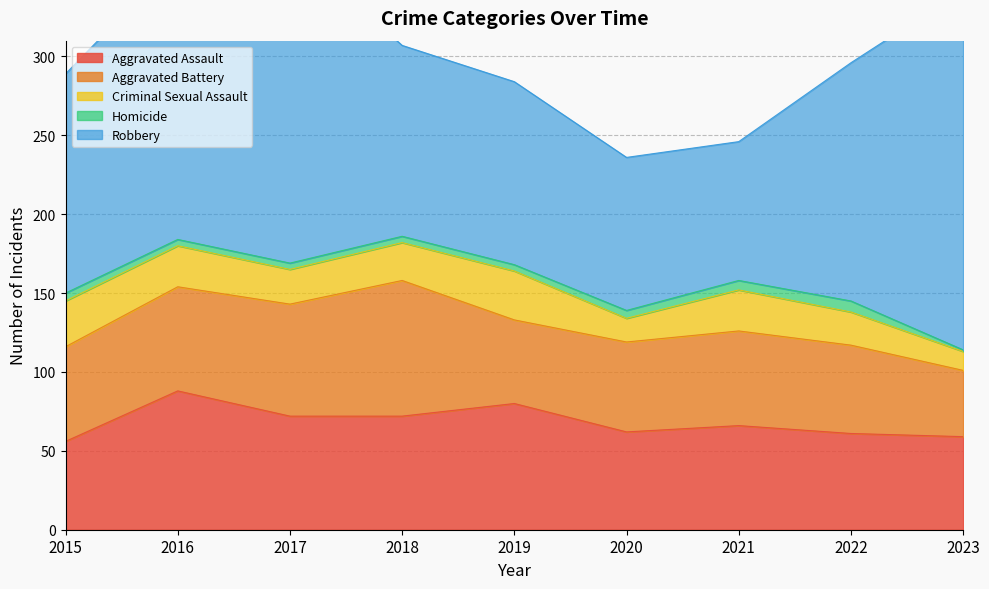

Between 2020 and 2022, which series saw the biggest shift?

Robbery